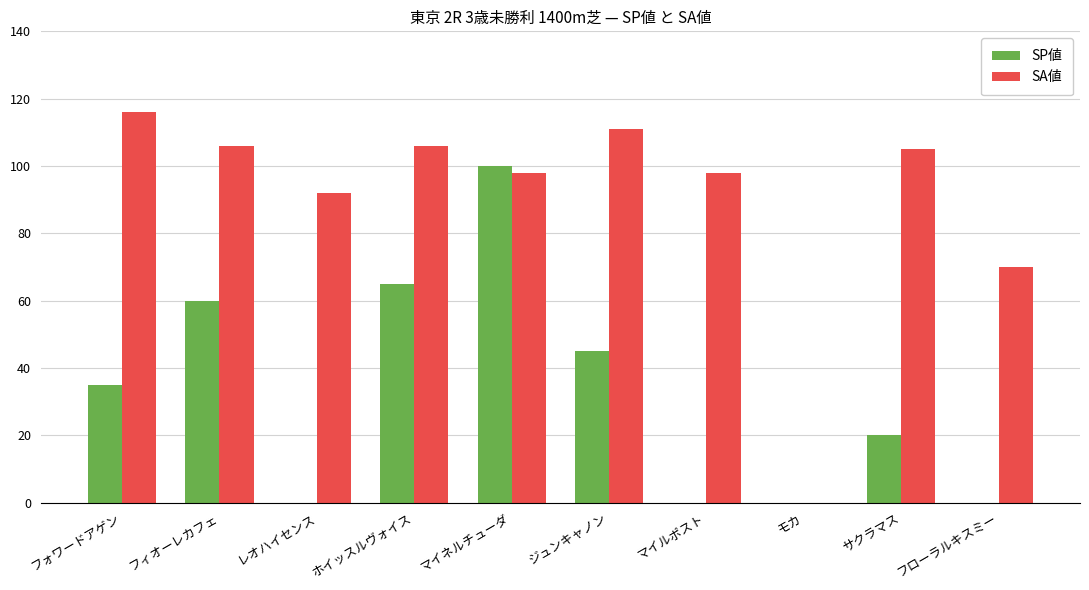

Is it true that SA値 equals 70 at フローラルキスミー?

True